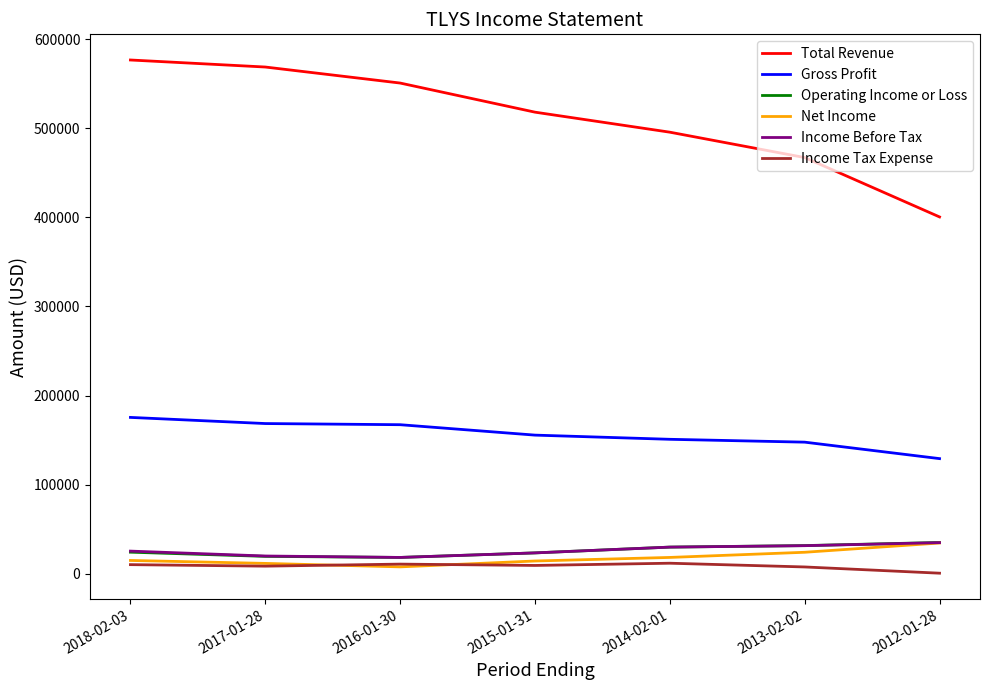

Which series has the widest spread of values?

Total Revenue